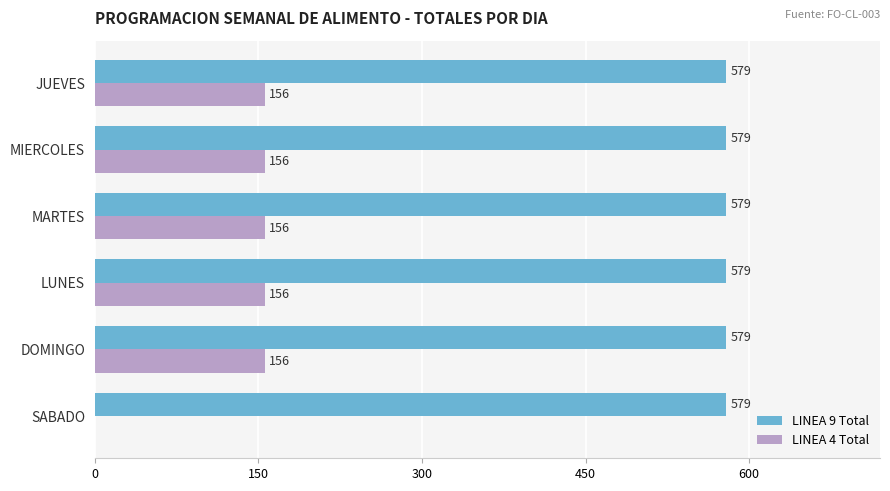

What is the maximum value for LINEA 4 Total?

156.1